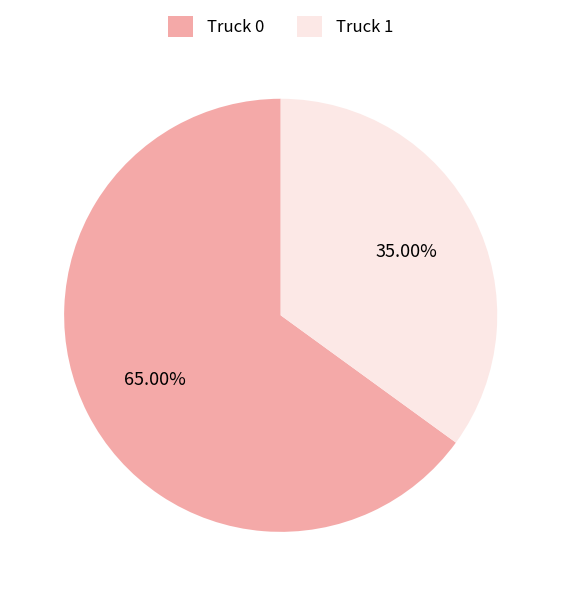

Between Truck 1 and Truck 0, which is larger?

Truck 0